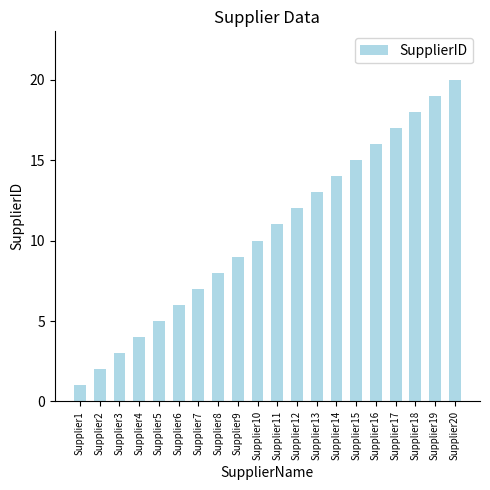

The value at Supplier3 is 3. True or false?

True